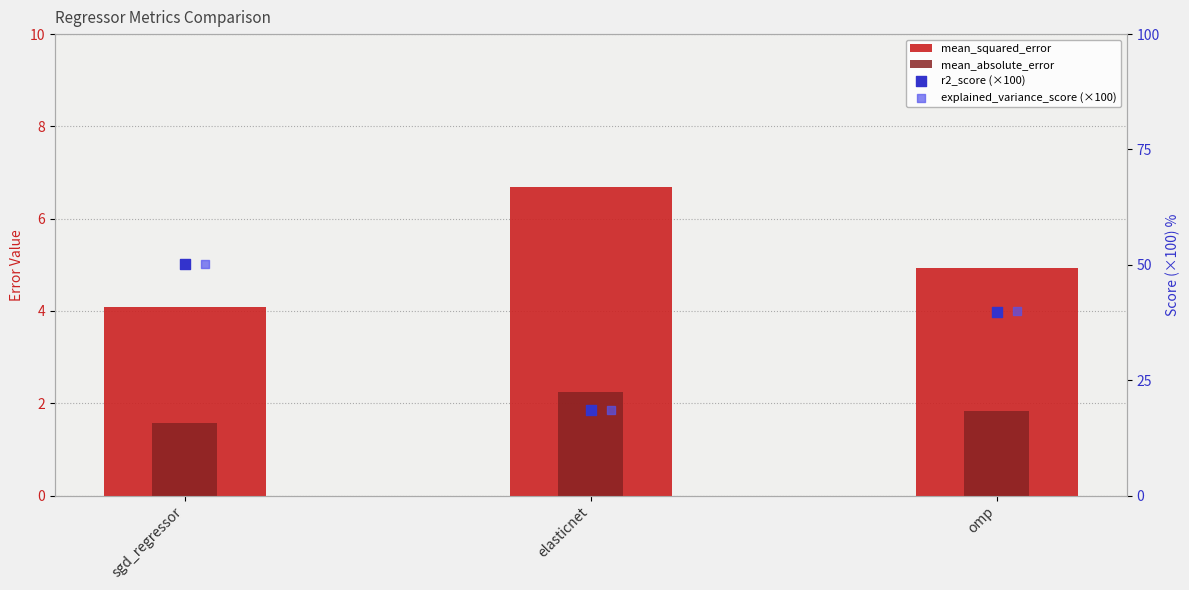

Which series has the largest Y range (max minus min)?

r2_score (×100)